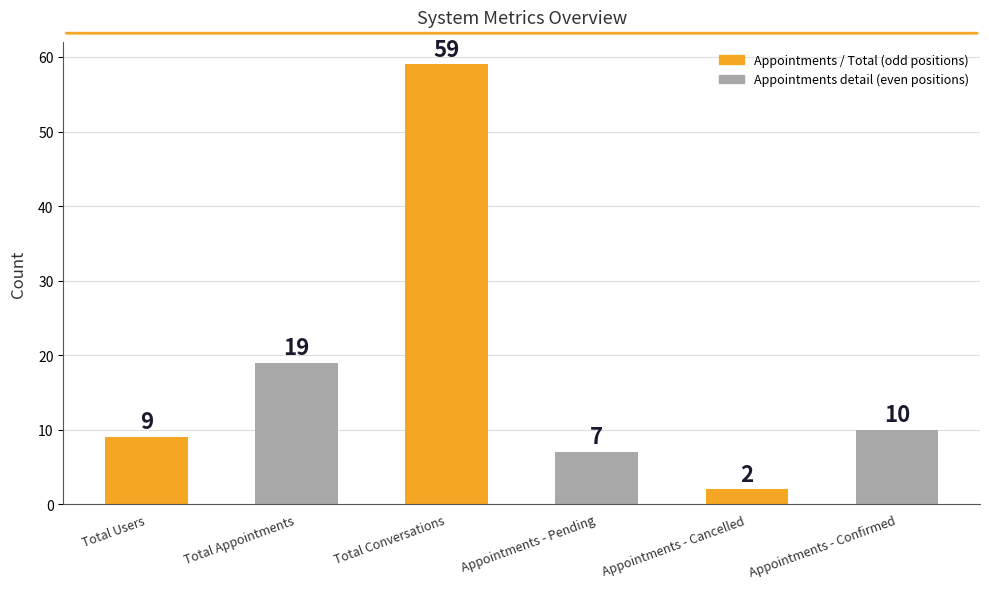

What is the ratio of the value at Appointments - Pending to the value at Appointments - Confirmed?

0.7